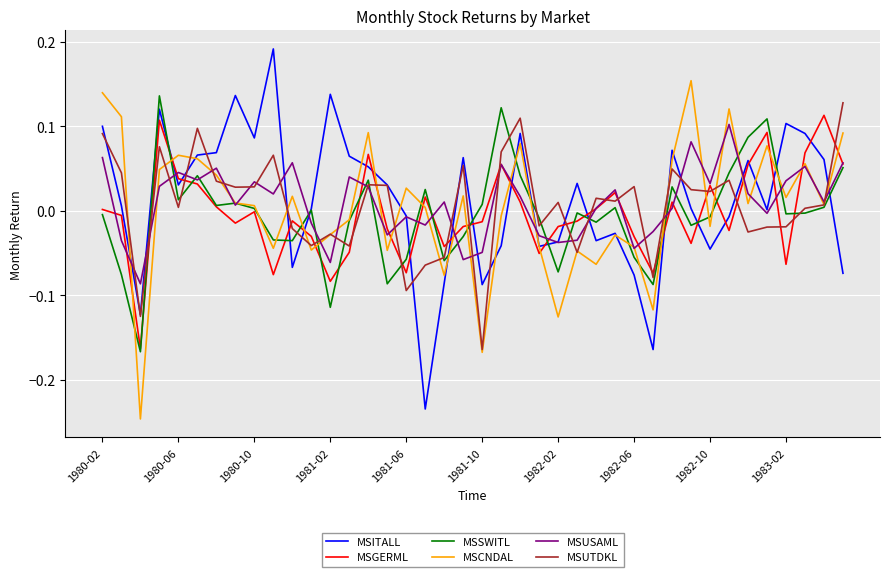

True or false: MSUTDKL and MSGERML cross at least once.

True